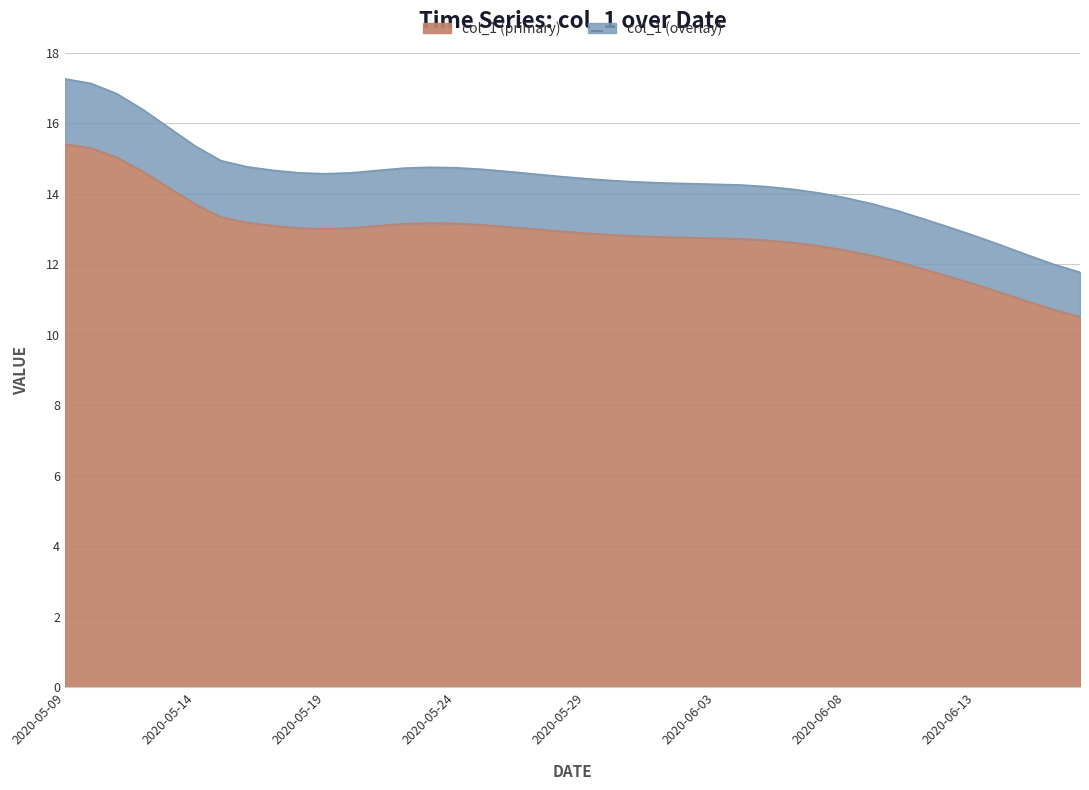

At which label does the data first exceed 11?

2020-05-09